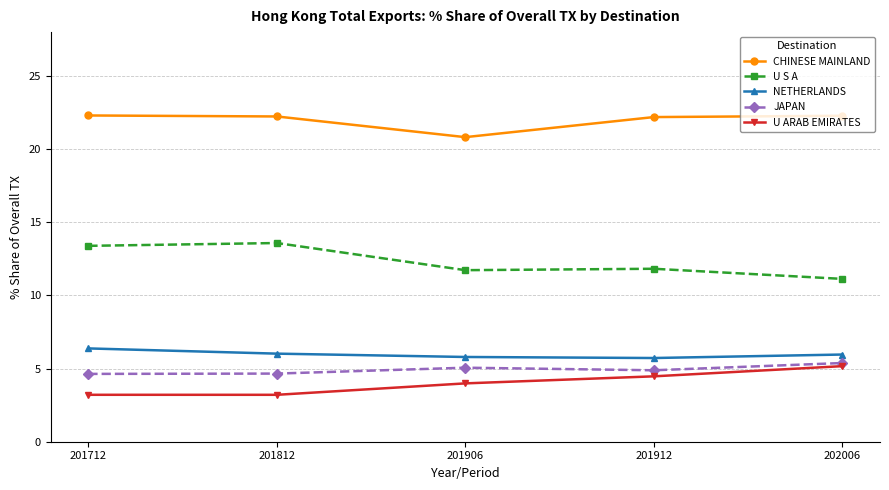

Is it true that CHINESE MAINLAND equals 22.2 at 201812?

True